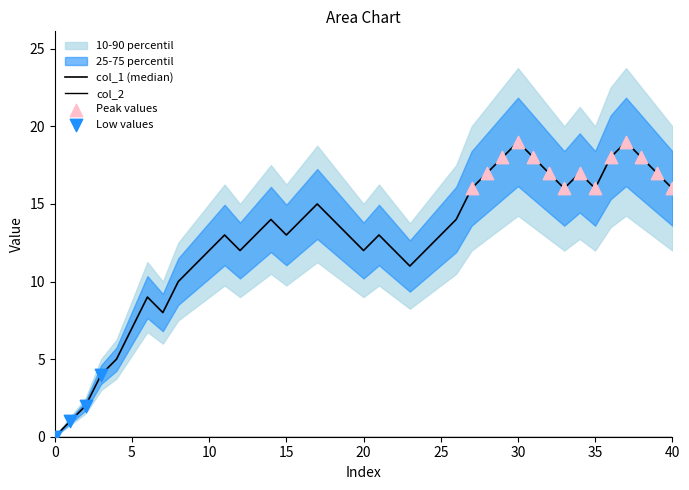

Which series contains the lowest Y value?

col_1